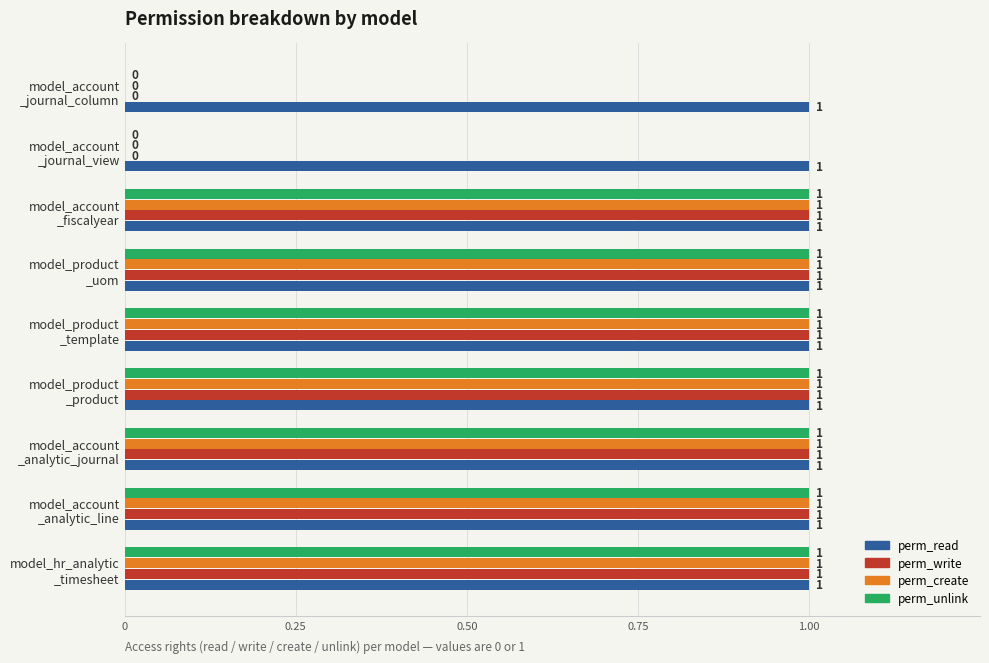

Which series has the largest total across all categories?

perm_read